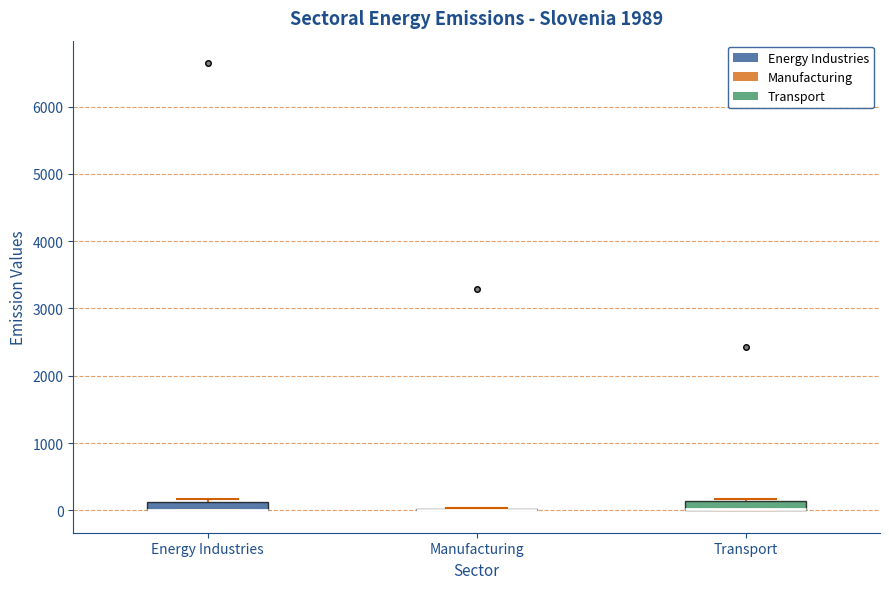

Where is the upper edge of the box for Energy Industries on the y-axis? The values are not printed on the chart, so give them approximately, as read against the axis.

100